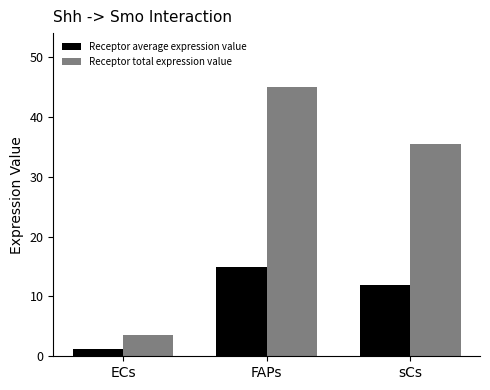

Count the number of categories in the chart.

3